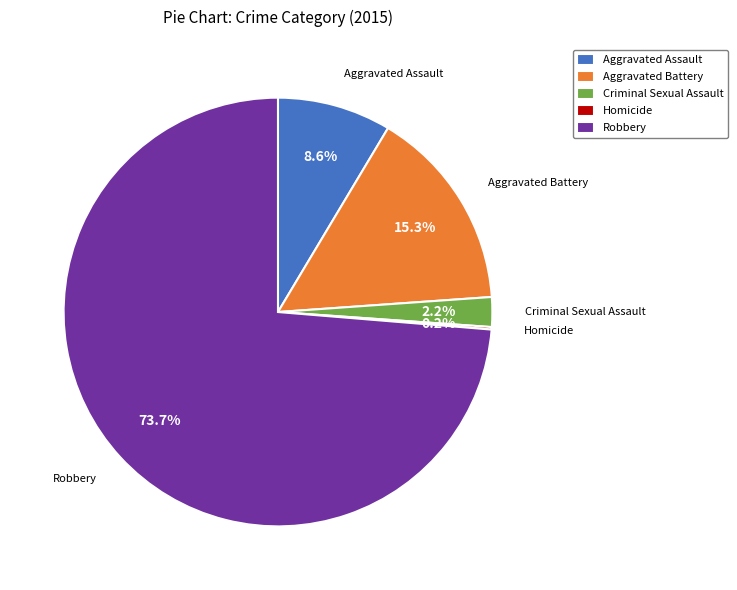

What percentage is NOT represented by Aggravated Battery?

84.7%